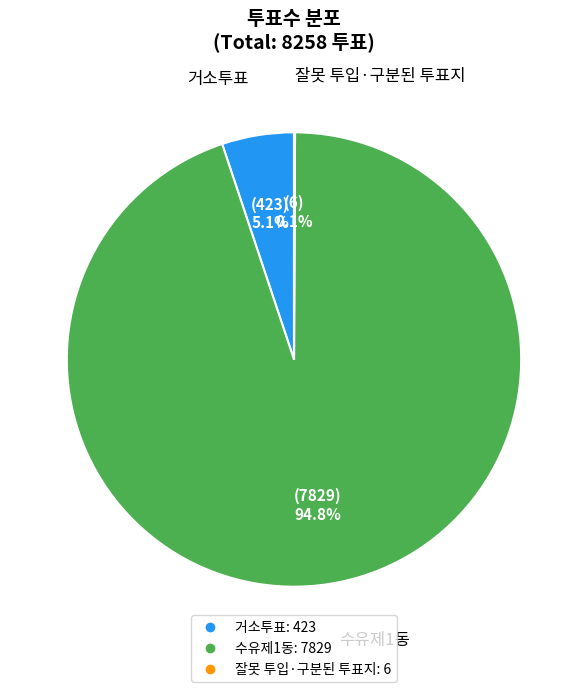

What percentage is NOT represented by 수유제1동?

5.2%